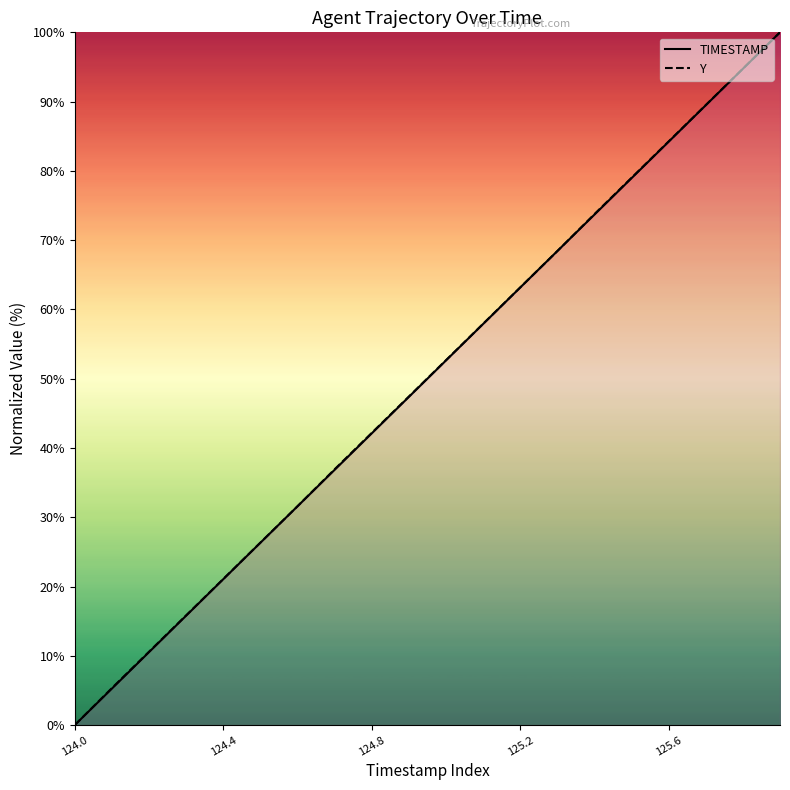

At which category does the chart reach its minimum across all series?

124.0